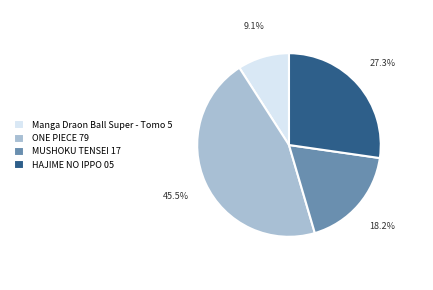

Does Manga Draon Ball Super - Tomo 5 account for over 50% of the chart?

No